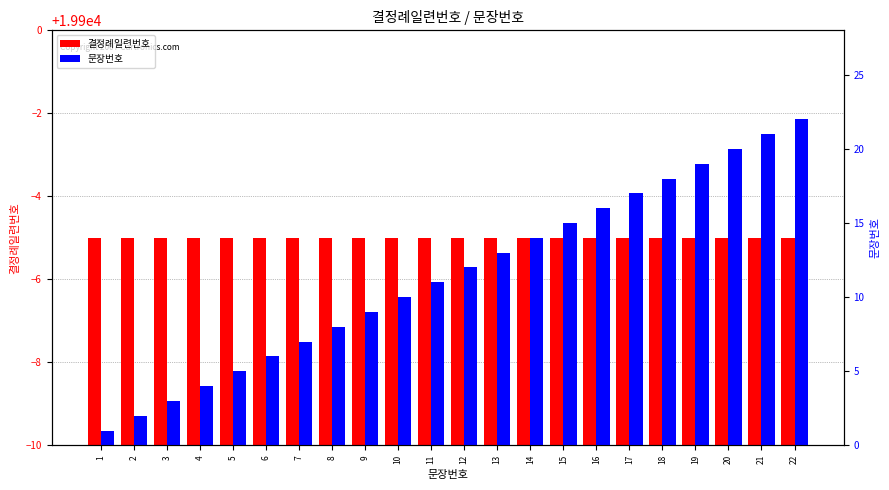

Between 1 and 17, which is larger?

1